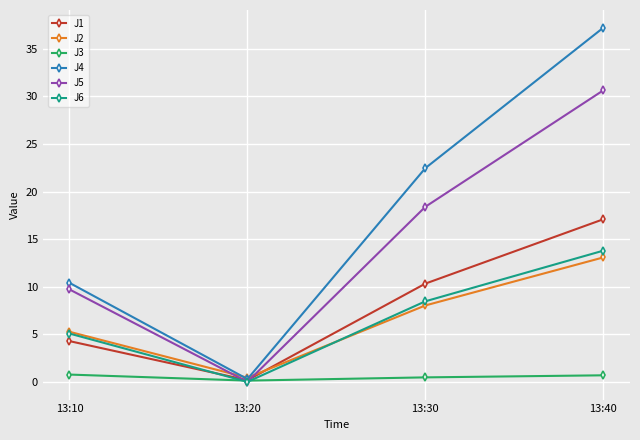

Where is J6 nearest to the value 6?

13:10